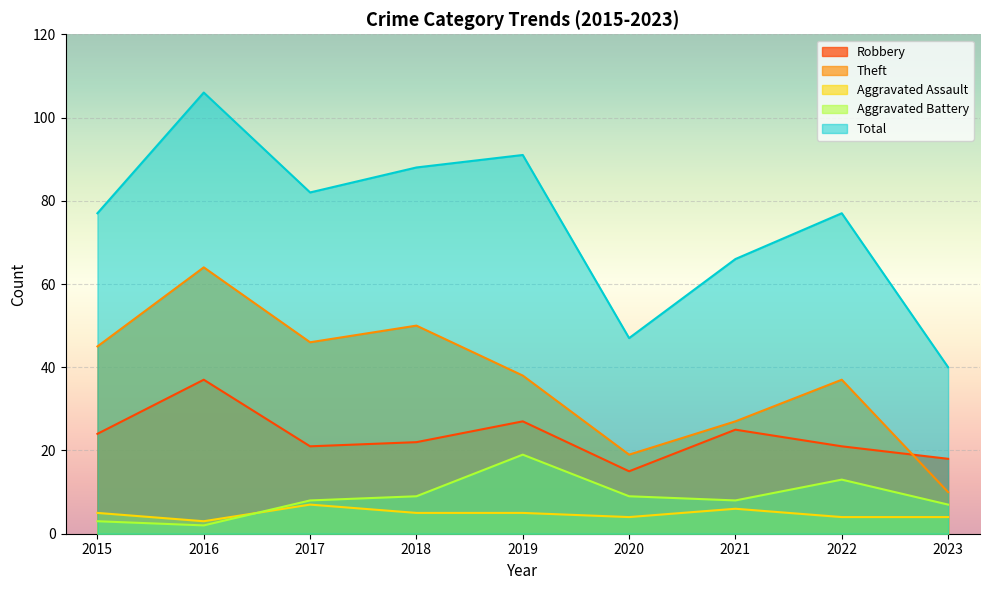

Reading left to right, list all the values displayed in this chart.

Robbery: 2015=24	2016=37	2017=21	2018=22	2019=27	2020=15	2021=25	2022=21	2023=18
Theft: 2015=45	2016=64	2017=46	2018=50	2019=38	2020=19	2021=27	2022=37	2023=10
Aggravated Assault: 2015=5	2016=3	2017=7	2018=5	2019=5	2020=4	2021=6	2022=4	2023=4
Aggravated Battery: 2015=3	2016=2	2017=8	2018=9	2019=19	2020=9	2021=8	2022=13	2023=7
Total: 2015=77	2016=106	2017=82	2018=88	2019=91	2020=47	2021=66	2022=77	2023=40